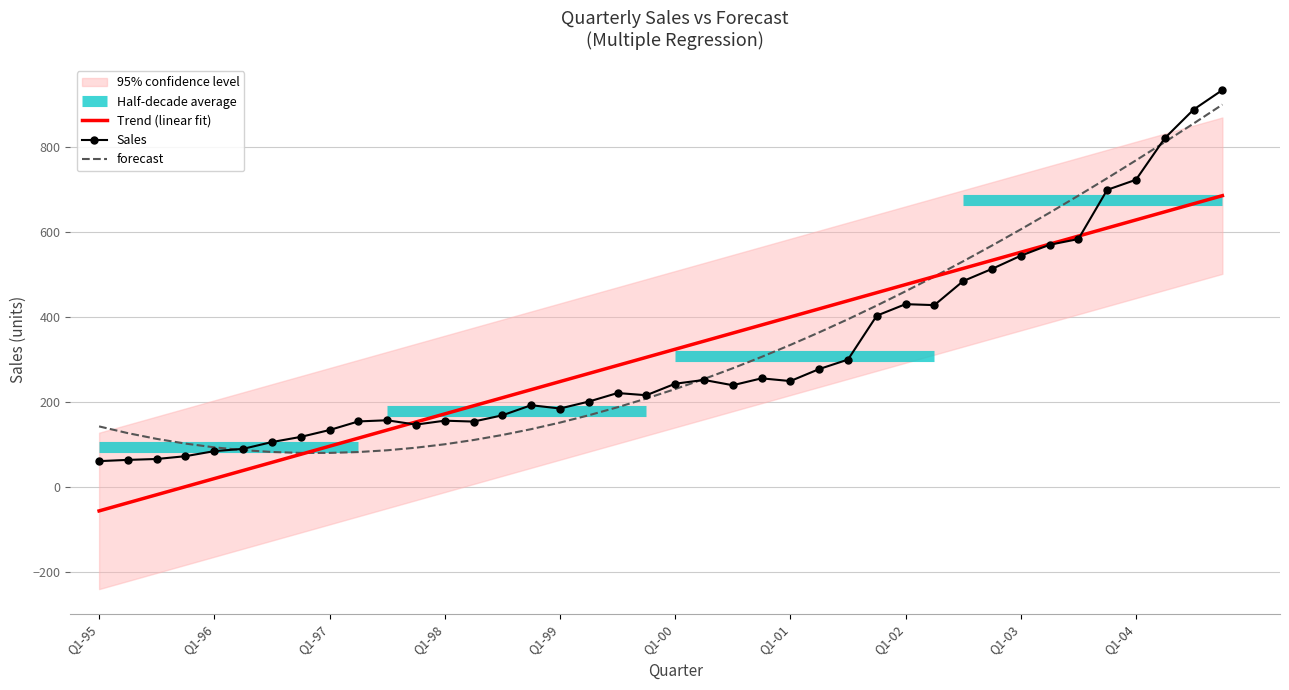

At which category is the sum across all series the highest?

Q4-04